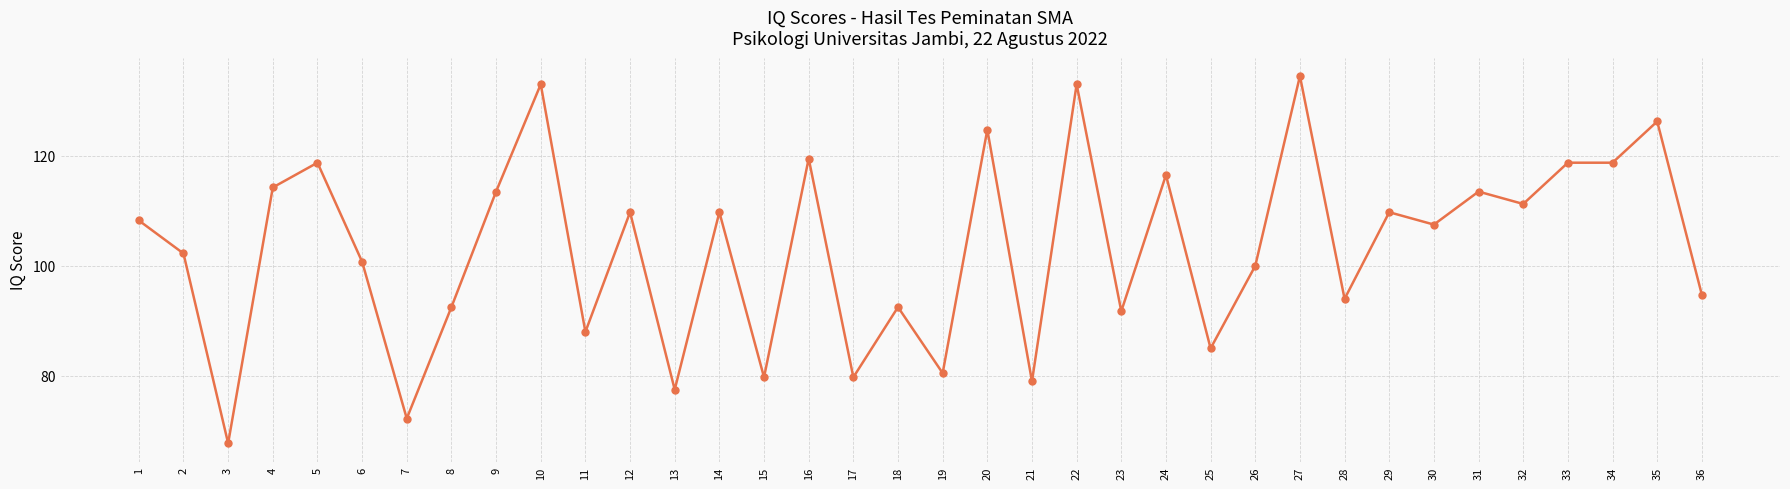

What is the greatest value displayed?

134.5